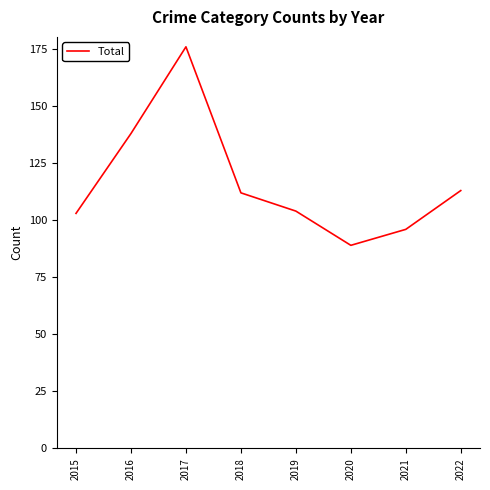

What is the minimum value shown in the chart?

89